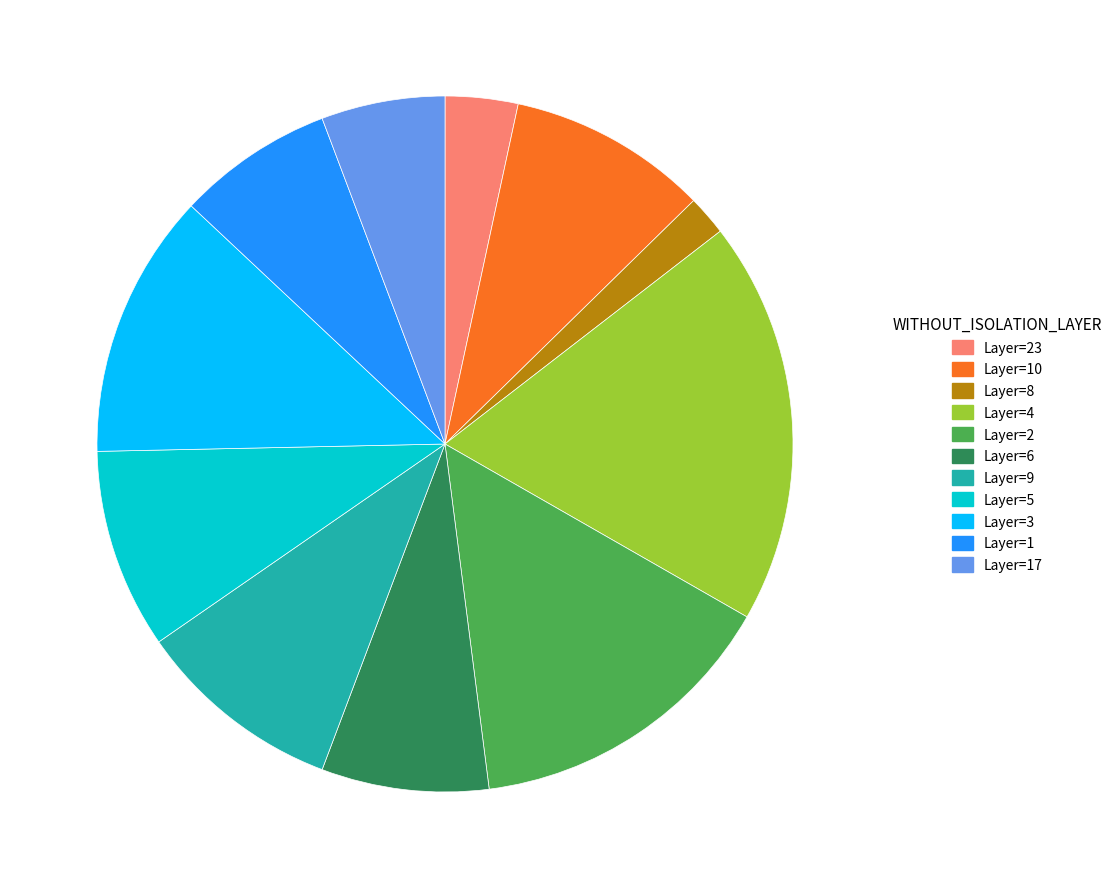

How many segments does this pie chart have?

11